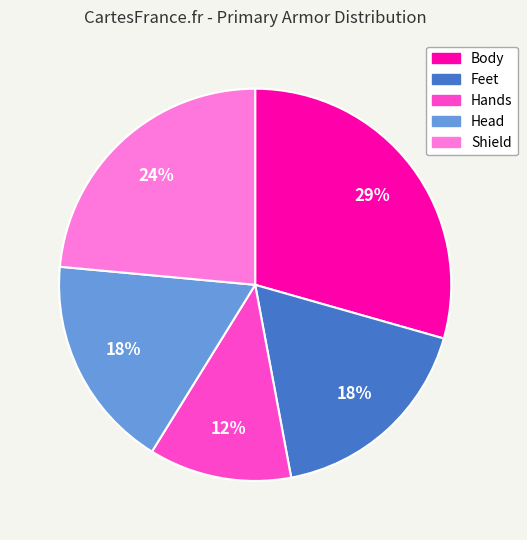

To the nearest percent, what is the average slice percentage?

20%